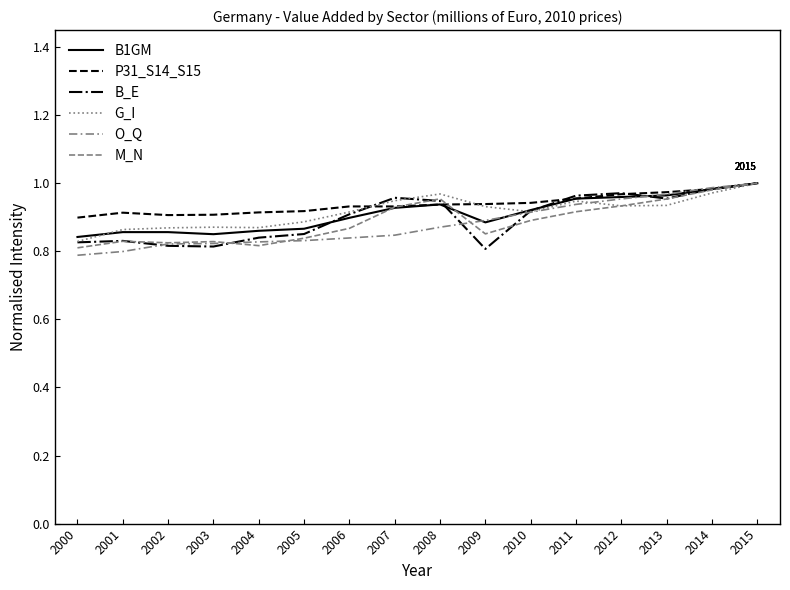

Is this an area chart (filled region under the line)?

No